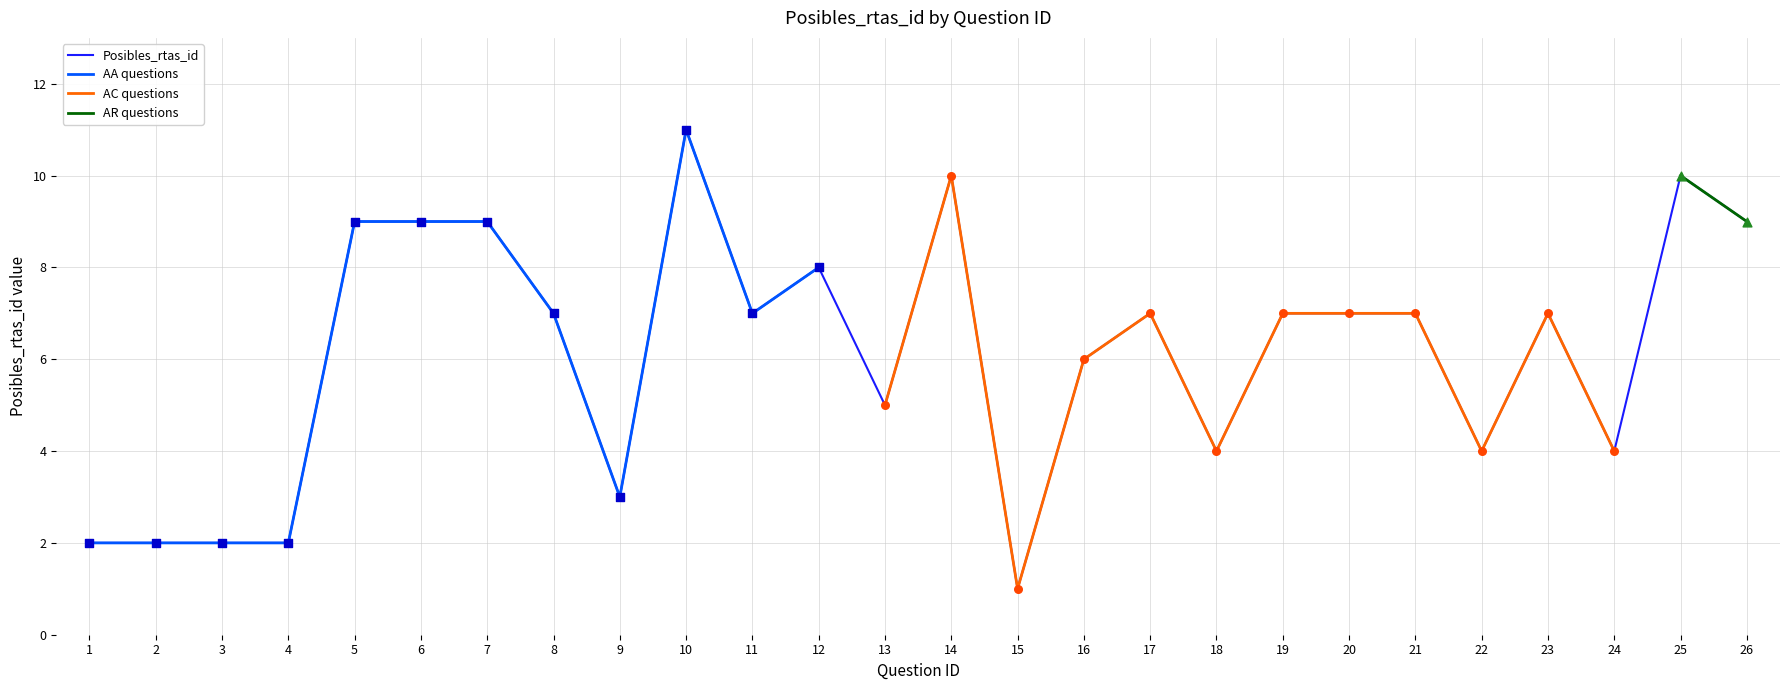

Which has a higher value, 10 or 6?

10